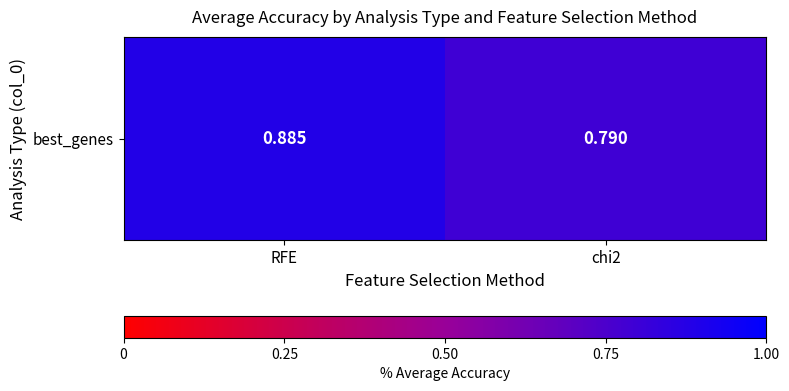

What is the sum of the values at chi2 and RFE?

1.7